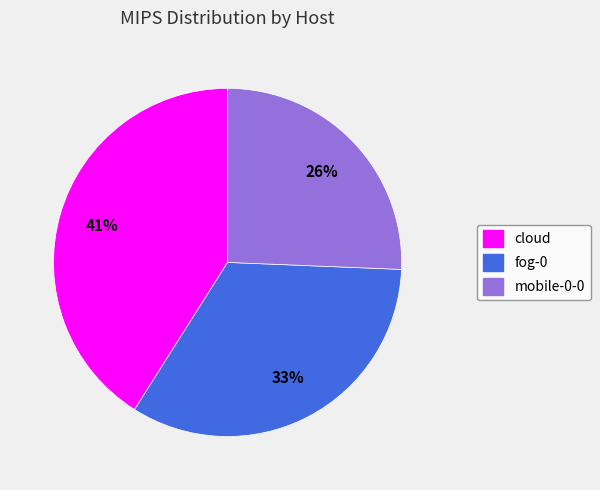

What is the smallest slice in the pie chart?

mobile-0-0